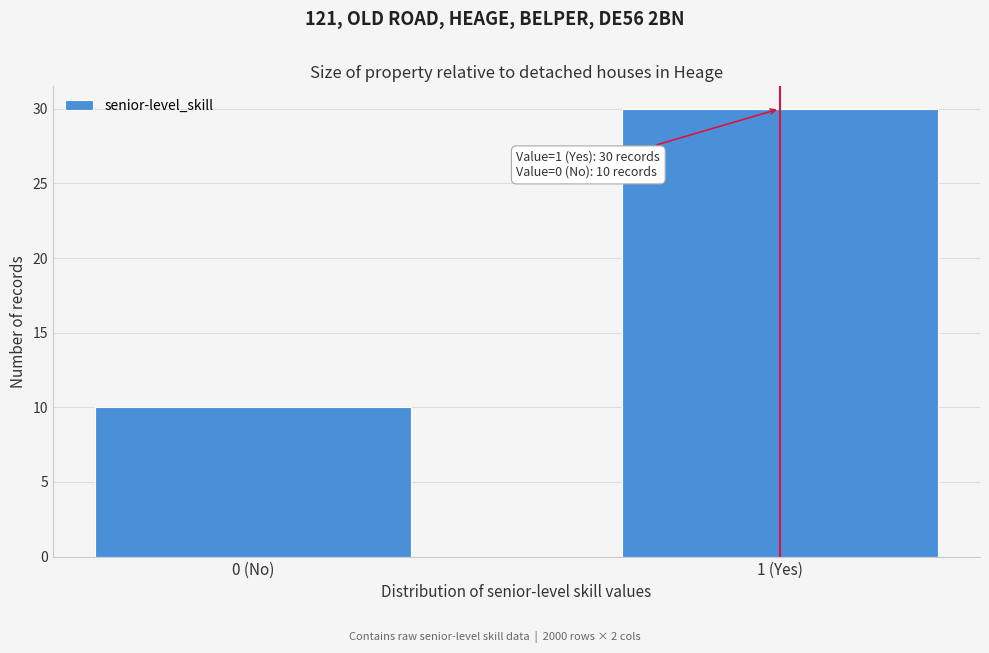

Reading right to left, what are all the values shown in this chart?

30	10